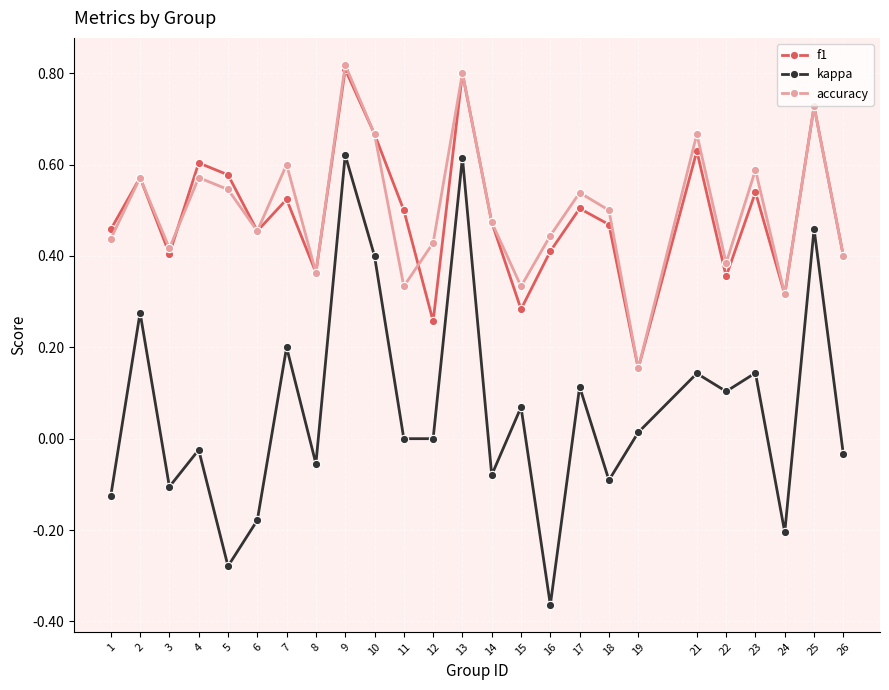

True or false: accuracy has a value of 0.3 at 17.

False